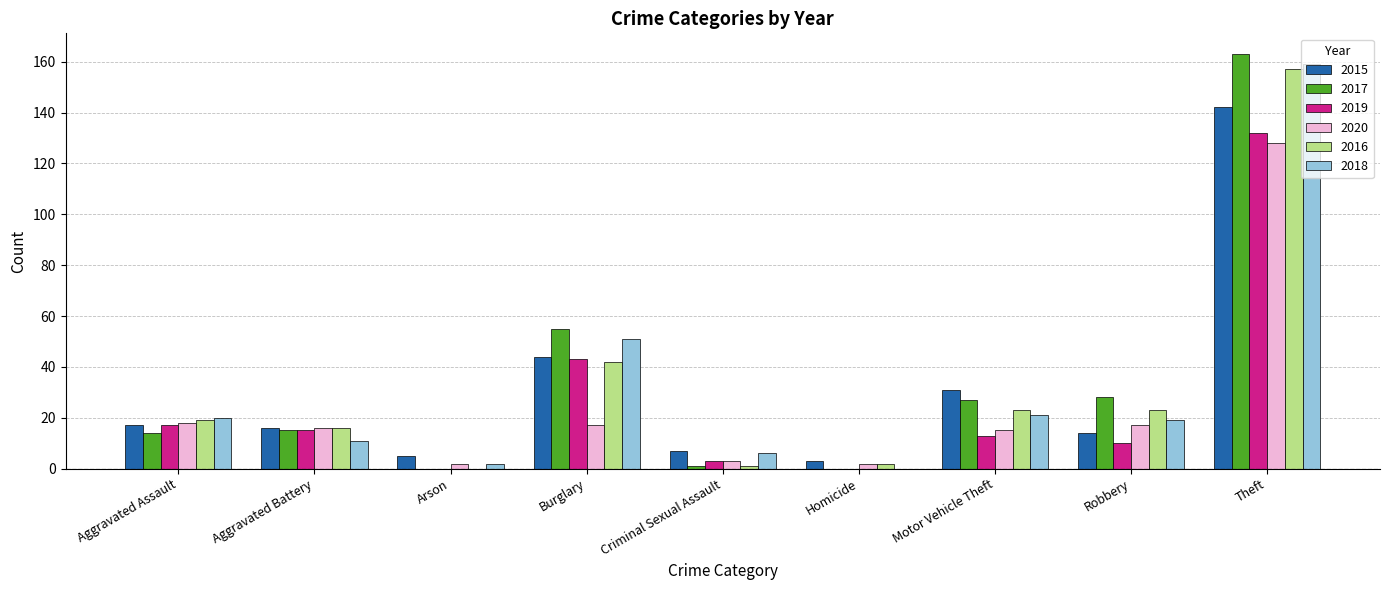

Which series changed the most between Robbery and Theft?

2018